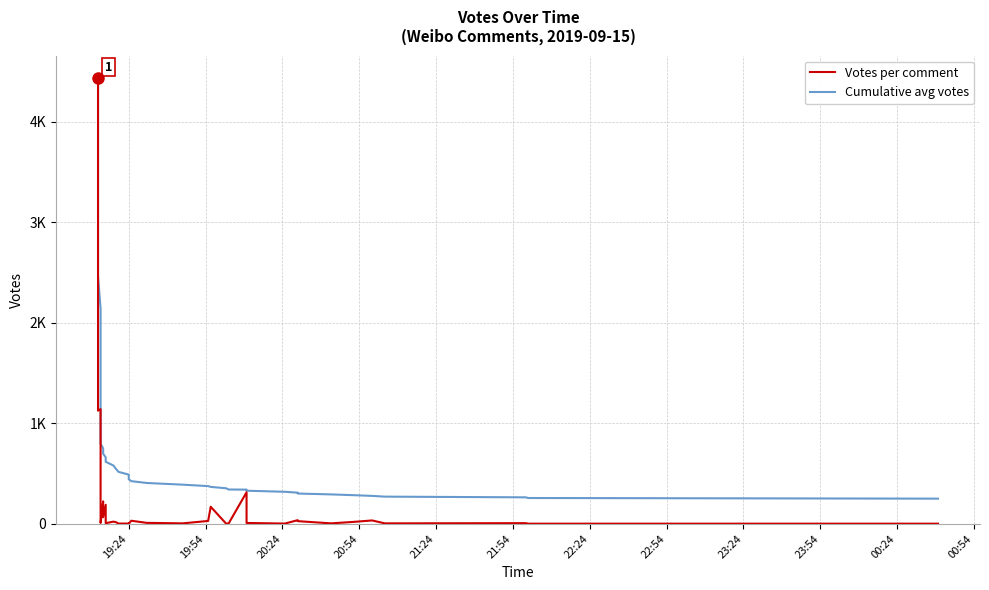

Is this an area chart (filled region under the line)?

No